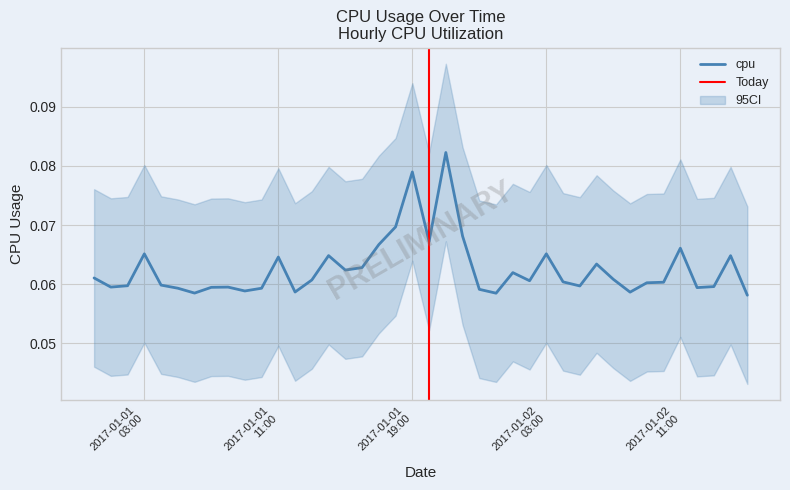

Rank the categories by value from highest to lowest.

2017-01-01 21:00:00, 2017-01-01 19:00:00, 2017-01-01 18:00:00, 2017-01-01 22:00:00, 2017-01-01 20:00:00, 2017-01-01 17:00:00, 2017-01-02 11:00:00, 2017-01-02 03:00:00, 2017-01-01 03:00:00, 2017-01-01 14:00:00, 2017-01-02 14:00:00, 2017-01-01 11:00:00, 2017-01-02 06:00:00, 2017-01-01 16:00:00, 2017-01-01 15:00:00, 2017-01-02 01:00:00, 2017-01-01 00:00:00, 2017-01-02 07:00:00, 2017-01-01 13:00:00, 2017-01-02 02:00:00, 2017-01-02 04:00:00, 2017-01-02 10:00:00, 2017-01-02 09:00:00, 2017-01-01 04:00:00, 2017-01-01 02:00:00, 2017-01-02 05:00:00, 2017-01-02 13:00:00, 2017-01-01 01:00:00, 2017-01-01 08:00:00, 2017-01-01 07:00:00, 2017-01-02 12:00:00, 2017-01-01 05:00:00, 2017-01-01 10:00:00, 2017-01-01 23:00:00, 2017-01-01 09:00:00, 2017-01-01 12:00:00, 2017-01-02 08:00:00, 2017-01-01 06:00:00, 2017-01-02 00:00:00, 2017-01-02 15:00:00